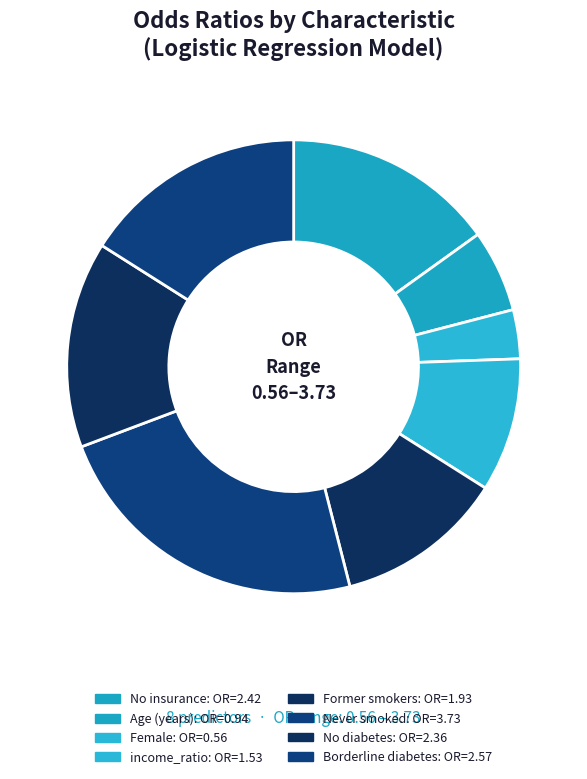

Does No insurance represent more than half of the total?

No